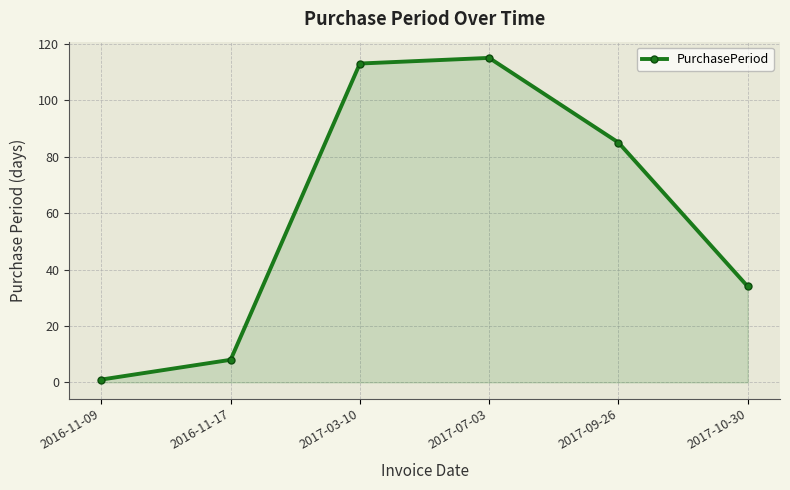

List the labels in order of value, largest first.

2017-07-03, 2017-03-10, 2017-09-26, 2017-10-30, 2016-11-17, 2016-11-09